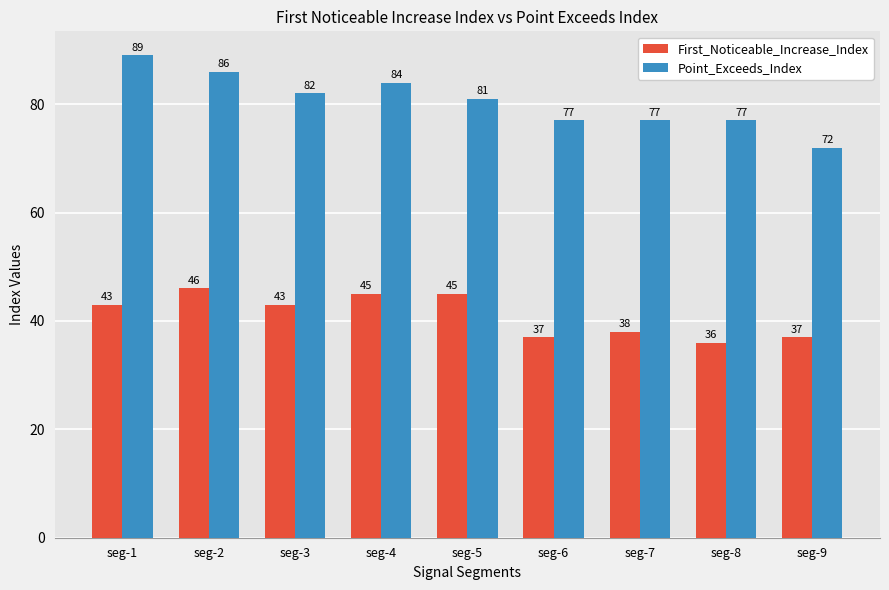

Count the First_Noticeable_Increase_Index values in the range 37 to 45.

7